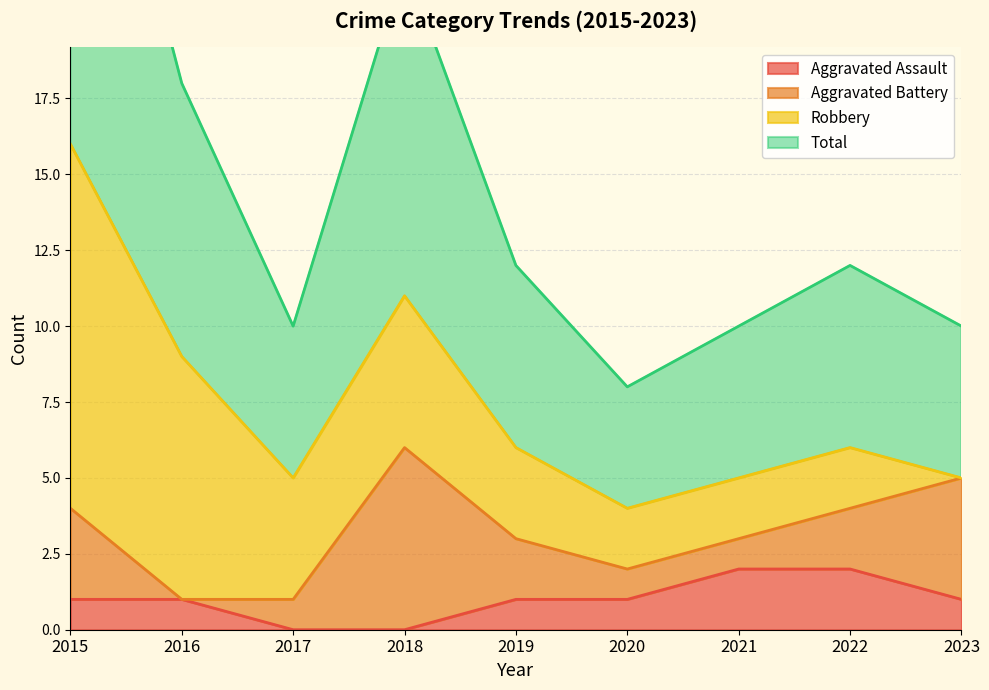

The Aggravated Assault series shows 0 at 2017. True or false?

True